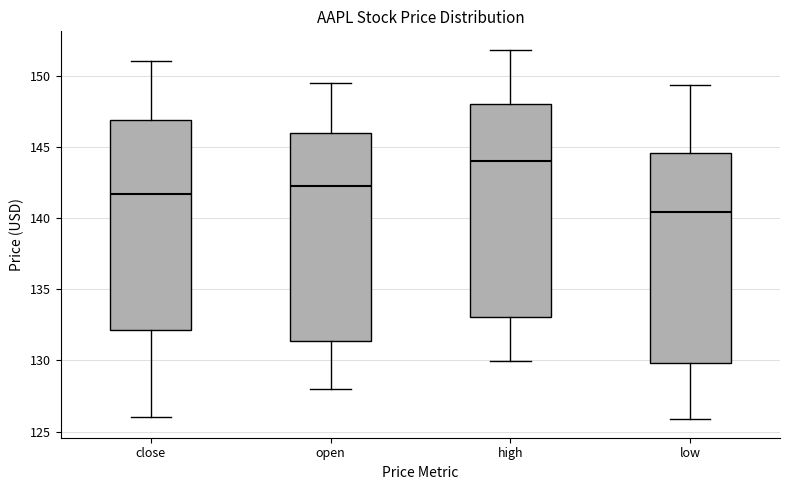

Reading left to right, transcribe this box plot: for each box, give where its median line is, the range the box spans, and where its two whiskers end, as read against the y-axis. The values are not printed on the chart, so give them approximately, as read against the axis.

close: median 141.5, box 132.0 to 147.0, whiskers 126.0 to 151.0
open: median 142.5, box 131.5 to 146.0, whiskers 128.0 to 149.5
high: median 144.0, box 133.0 to 148.0, whiskers 130.0 to 152.0
low: median 140.5, box 130.0 to 144.5, whiskers 126.0 to 149.5